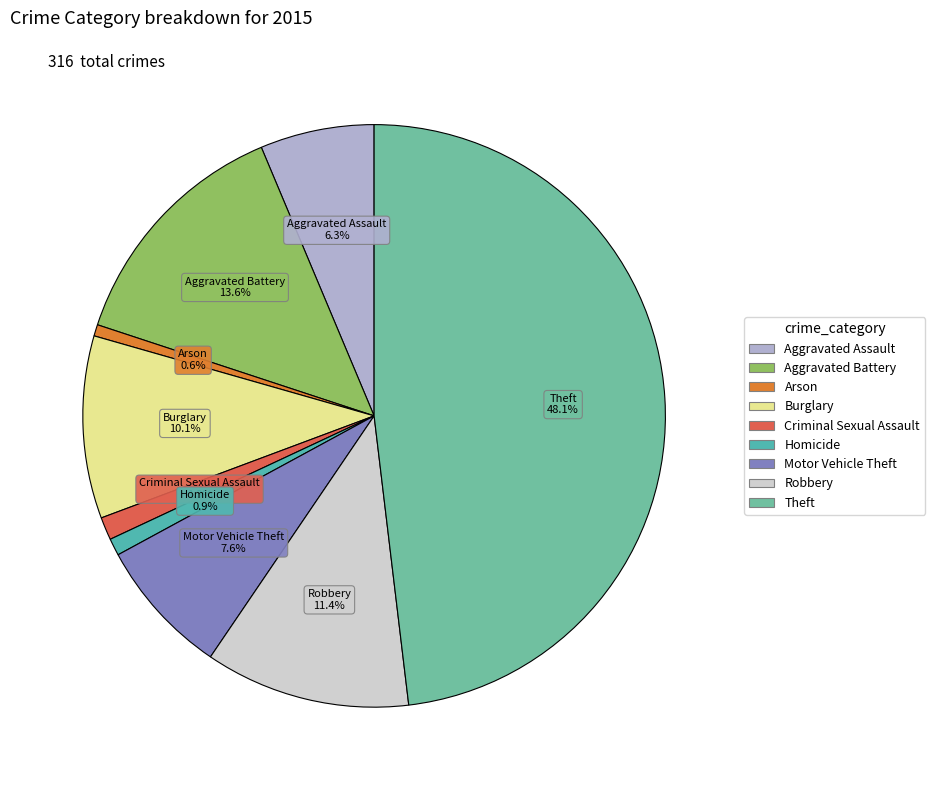

How many segments does this pie chart have?

9